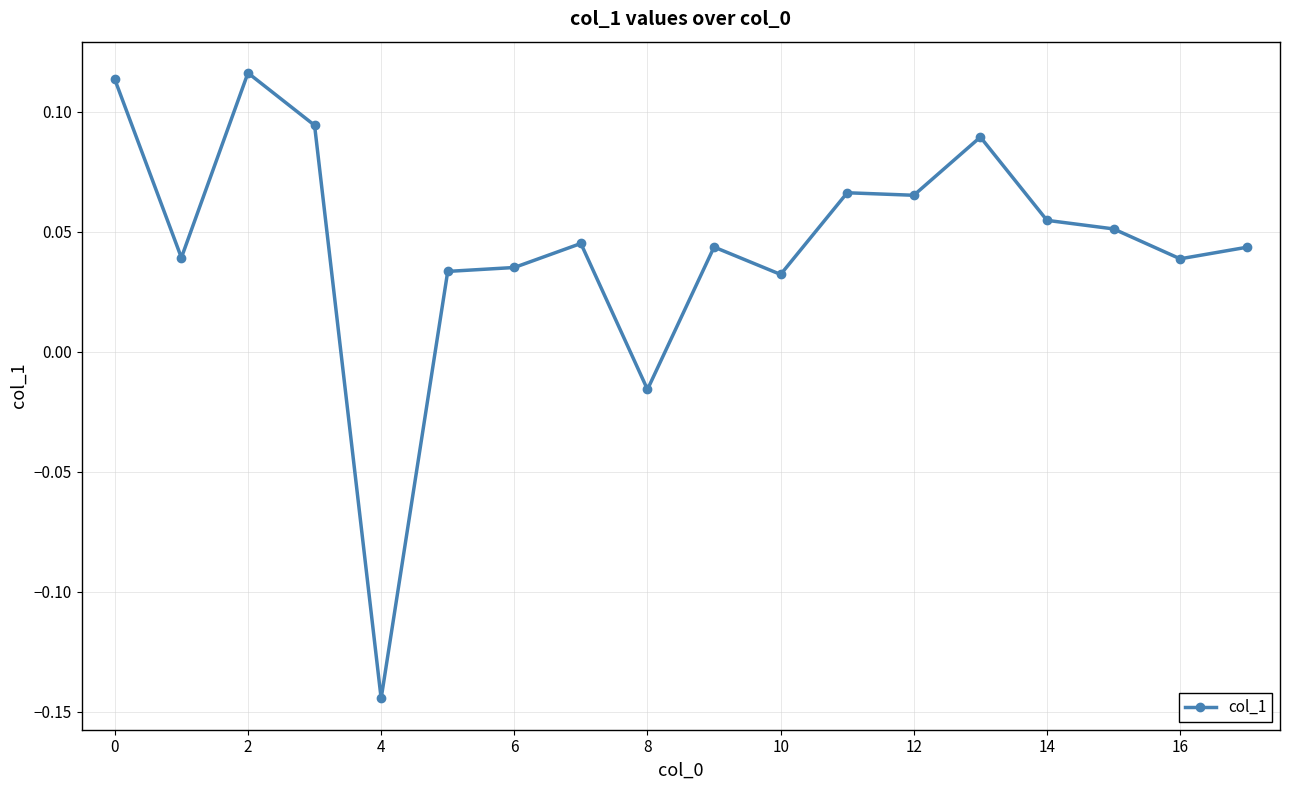

What is the sum of all values?

0.8